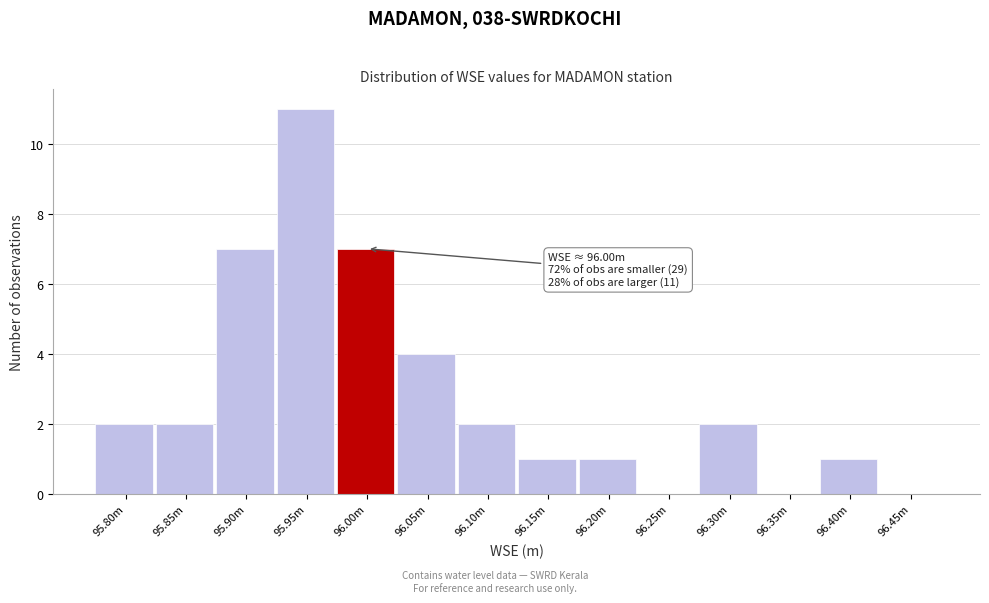

Reading left to right, what are all the values shown in this chart?

95.80m=2	95.85m=2	95.90m=7	95.95m=11	96.00m=7	96.05m=4	96.10m=2	96.15m=1	96.20m=1	96.25m=0	96.30m=2	96.35m=0	96.40m=1	96.45m=0